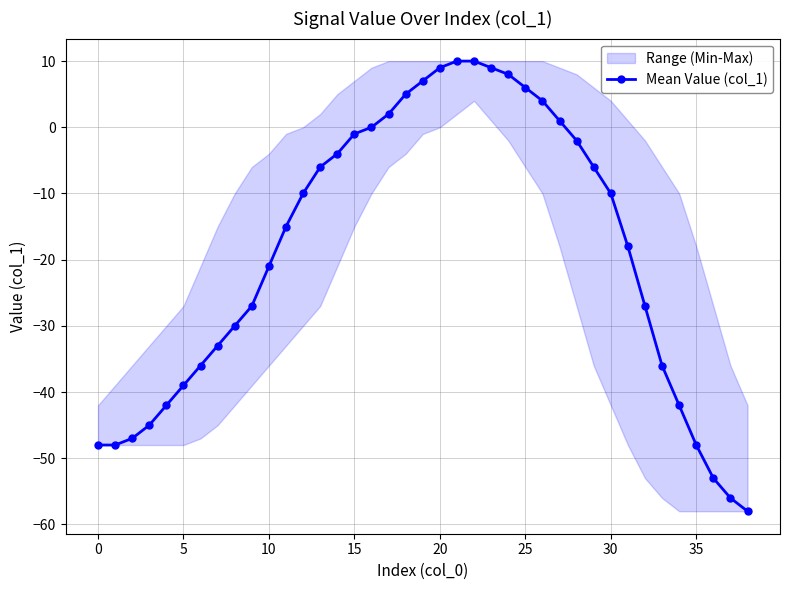

The value at 31 is -8. True or false?

False